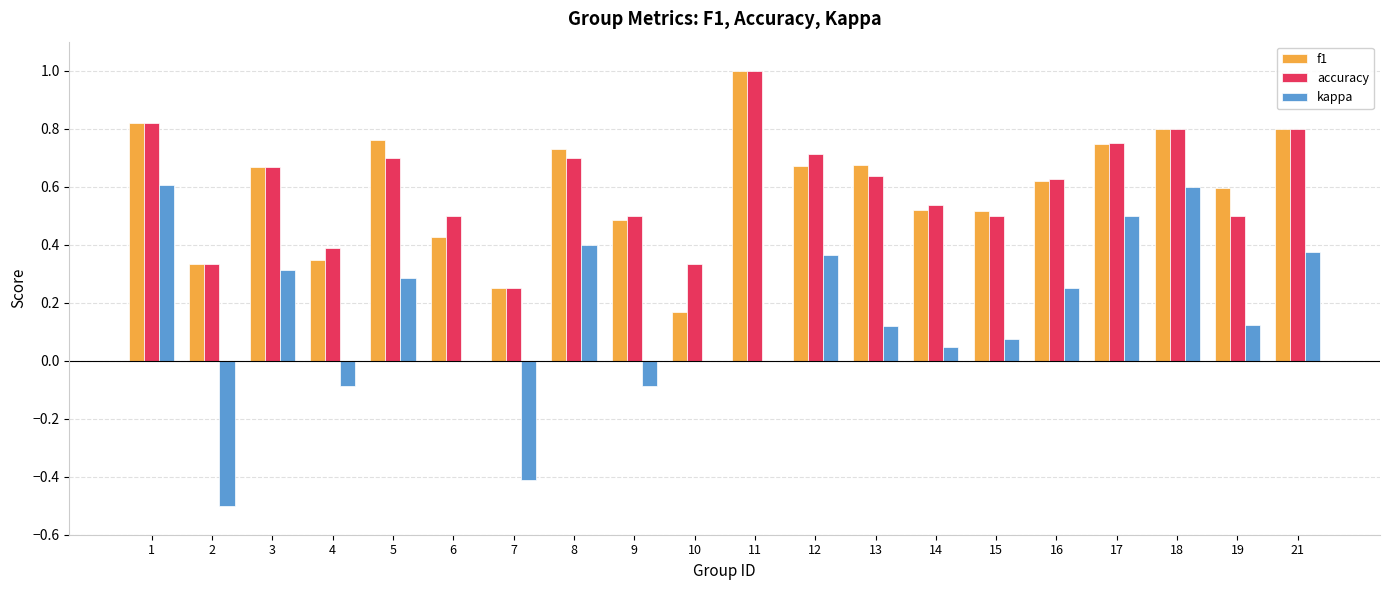

What is the sum of all accuracy values?

12.1